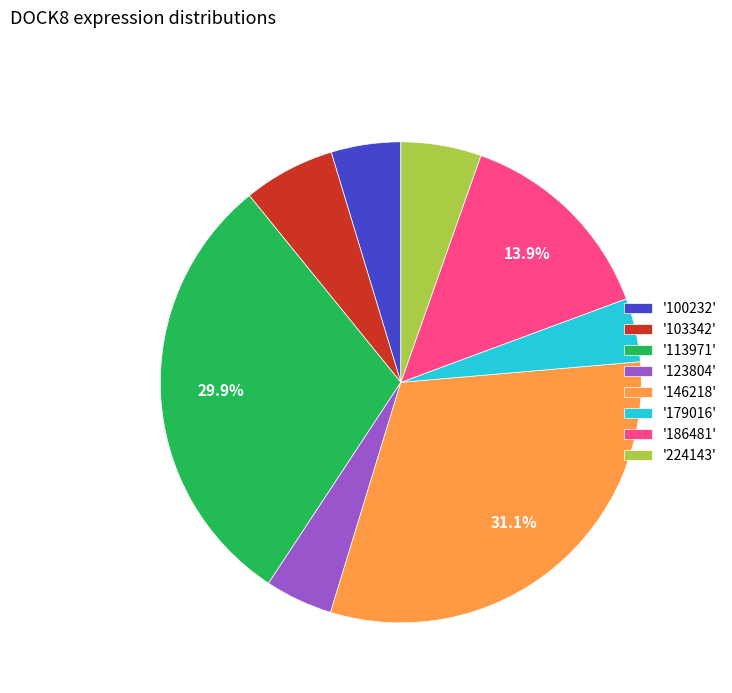

To the nearest percent, what is the average slice percentage?

12%